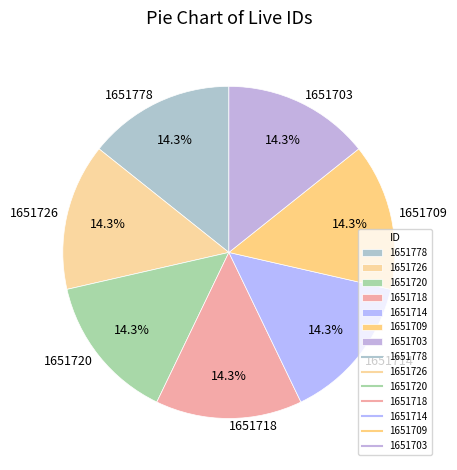

What is the ratio of the value at 1651720 to the value at 1651714?

1.0